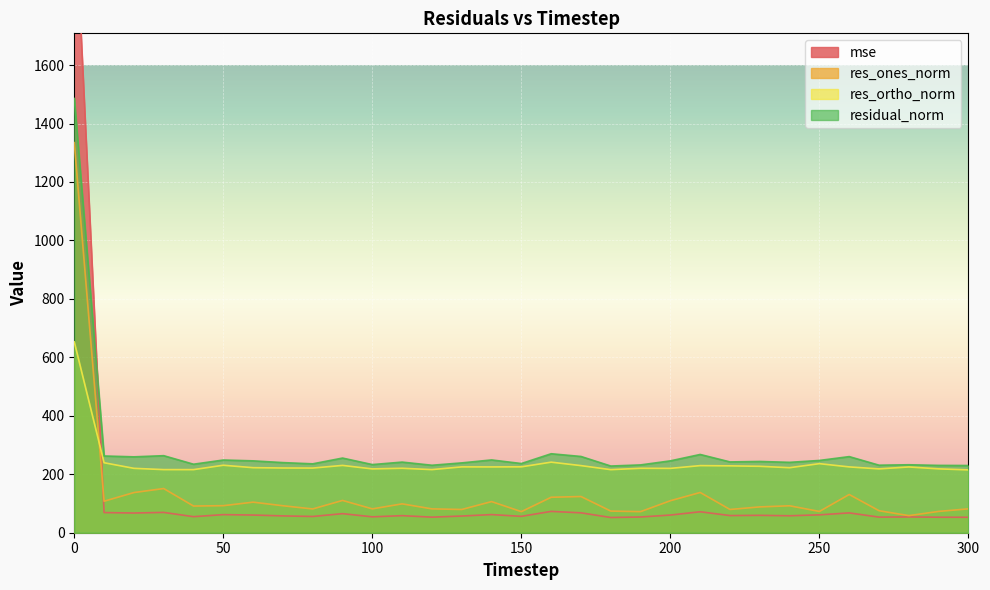

At how many categories does at least one series exceed 631?

1